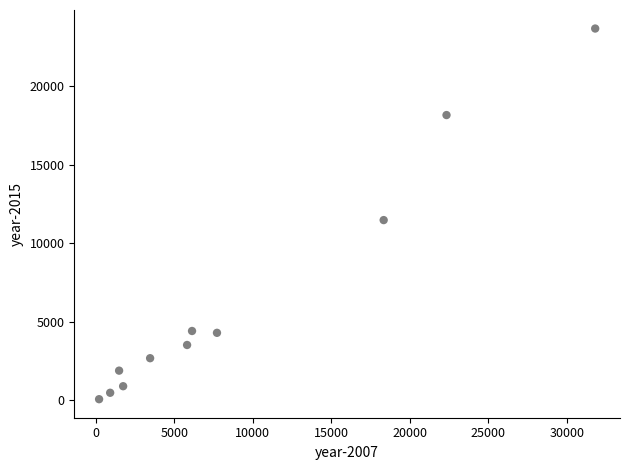

What is the average X value?

9091